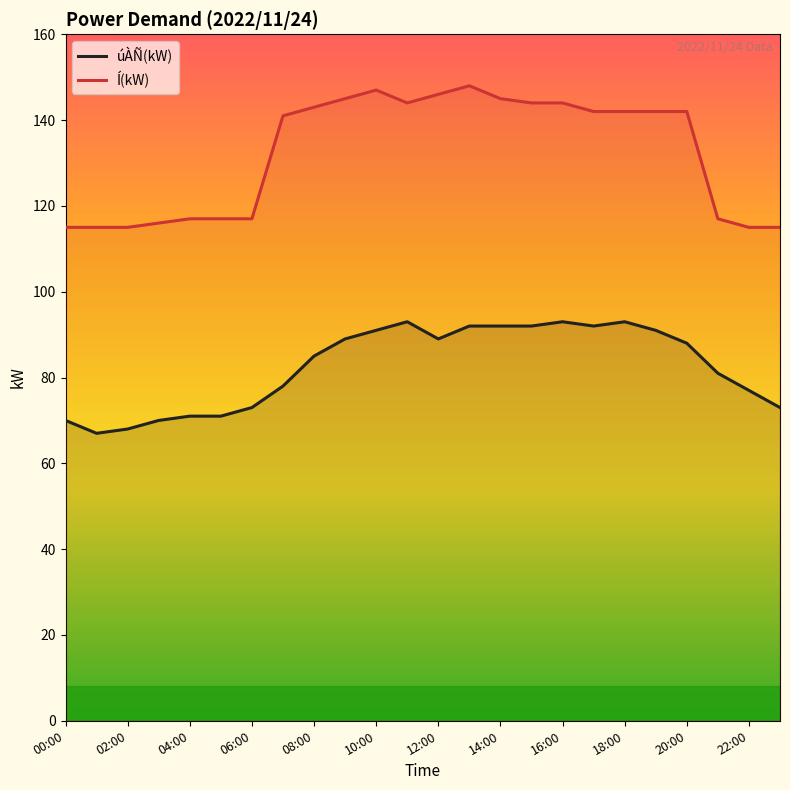

At which category is the sum across all series the highest?

13